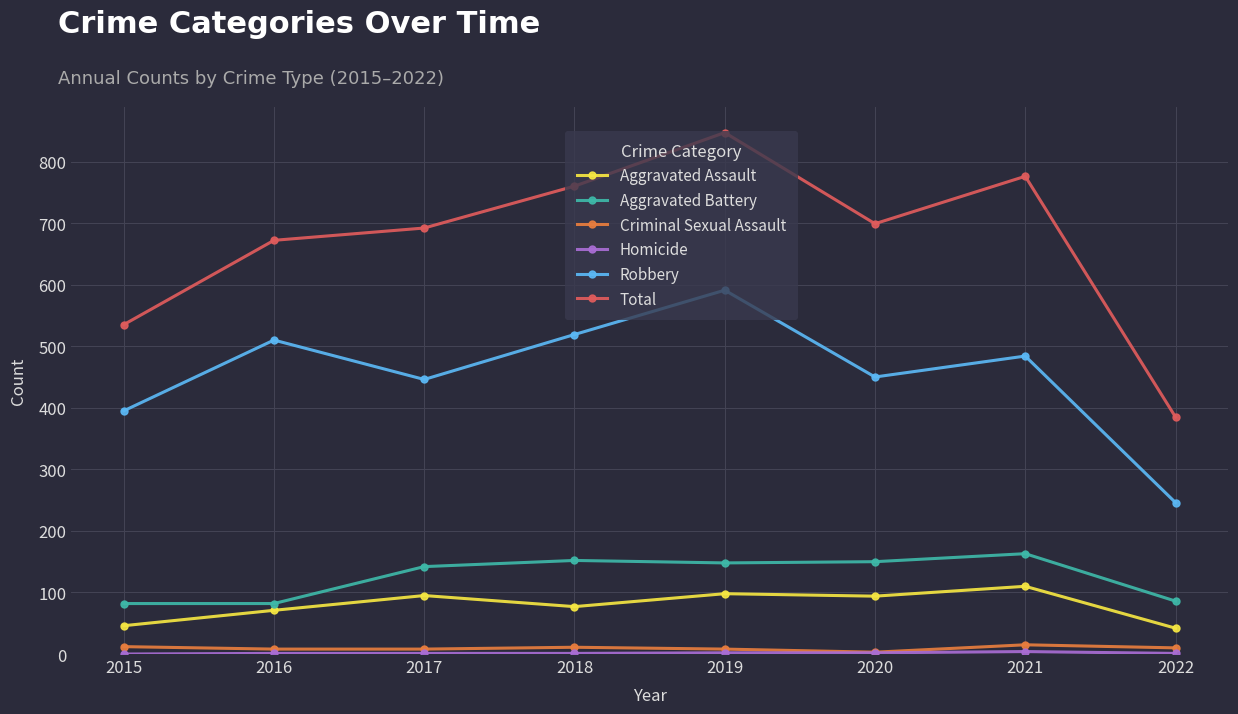

At which category is the sum across all series the highest?

2019